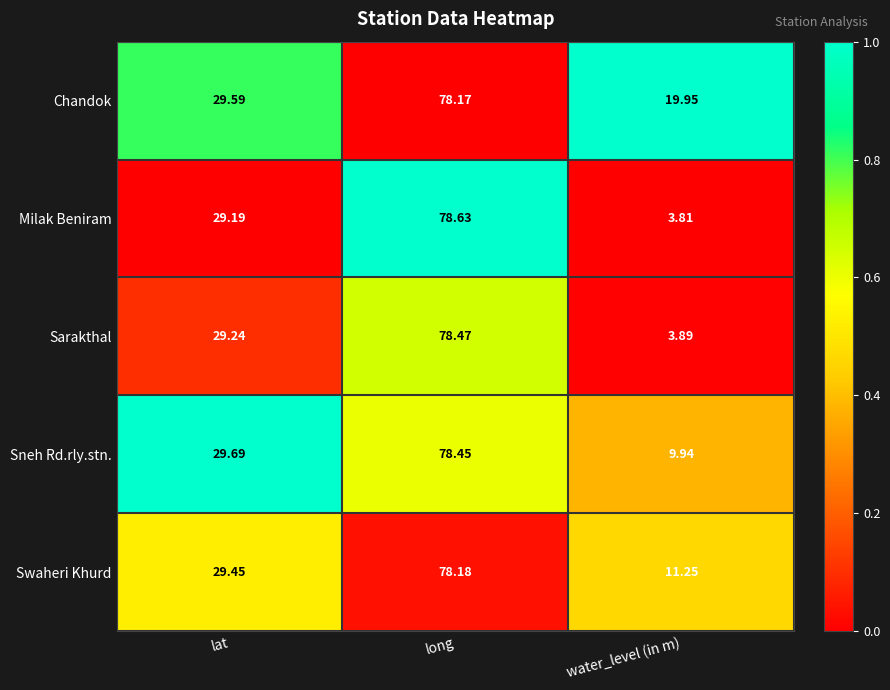

What is the total value across all series at water_level (in m)?

48.8